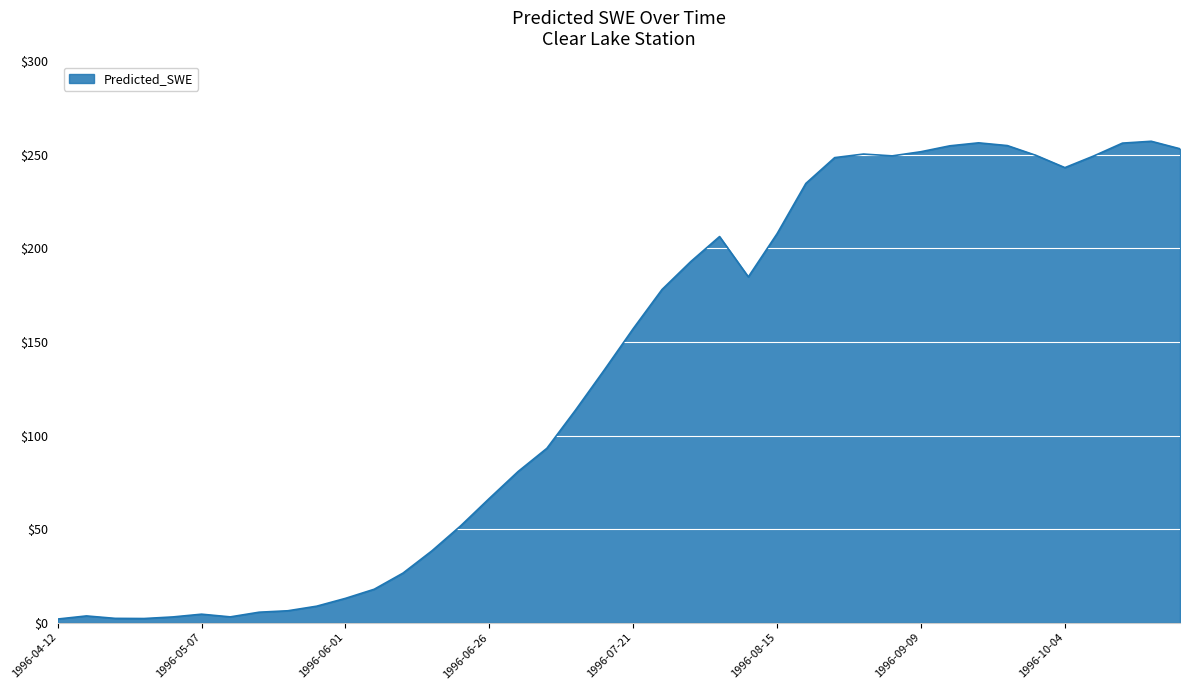

What is the difference between the maximum and minimum values?

255.5